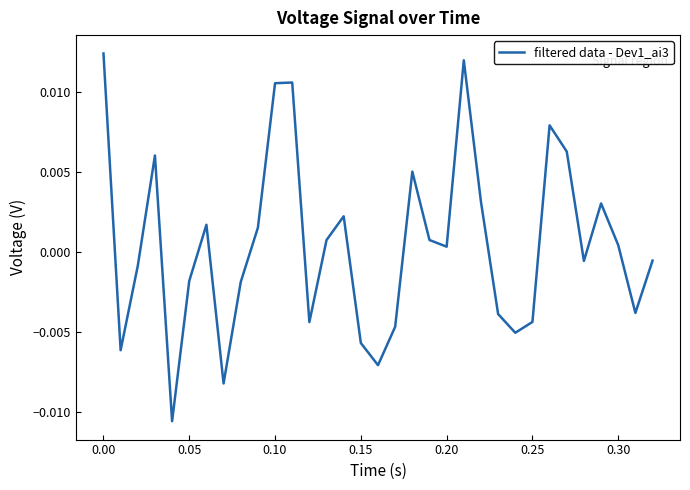

Does the chart have visible grid lines?

No